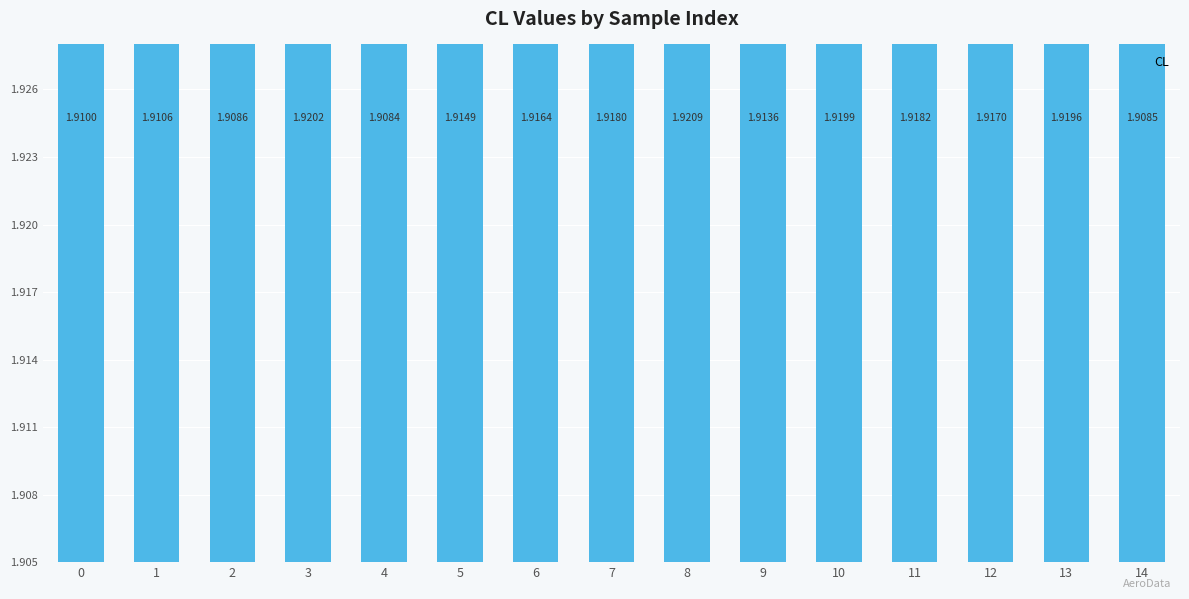

Is it true that the value at 10 is 1.9?

True